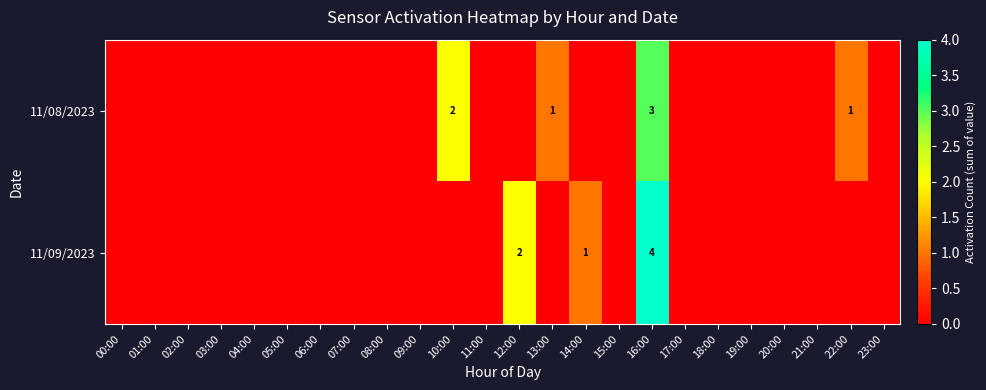

At 09:00, list the series in order from smallest to largest.

11/08/2023, 11/09/2023